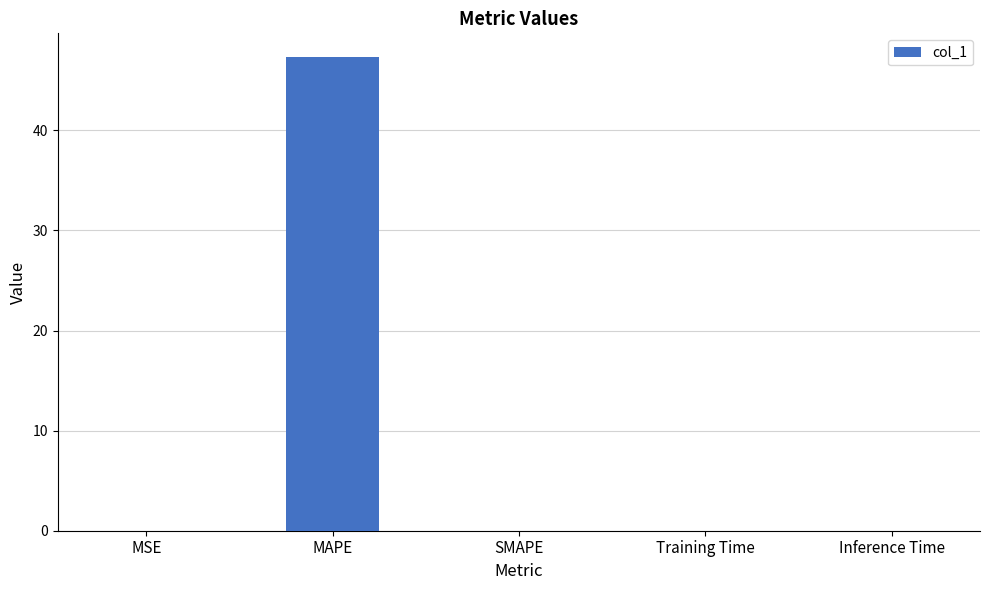

True or false: the data shows 0.0 at MSE.

True